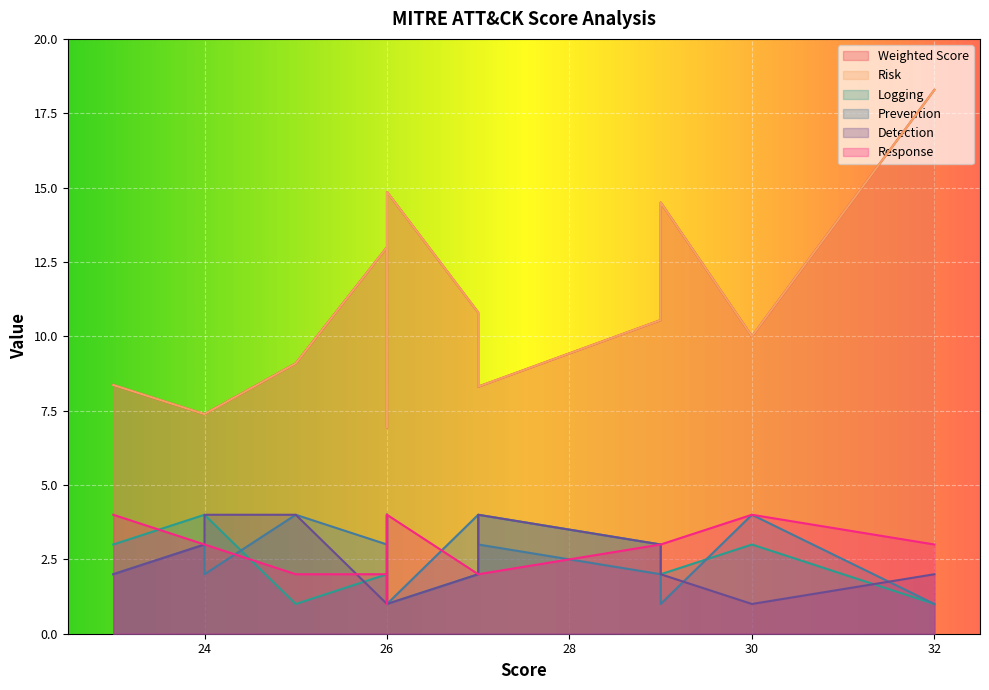

How many interior local valleys does the Detection series have?

2